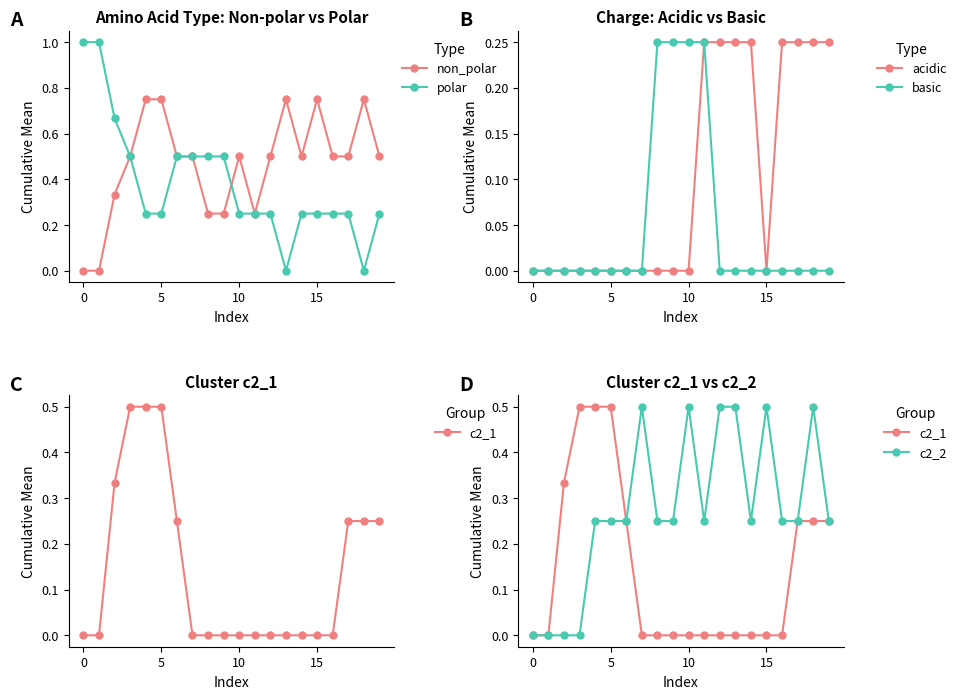

What is the difference between the maximum and minimum values in the basic series?

0.2